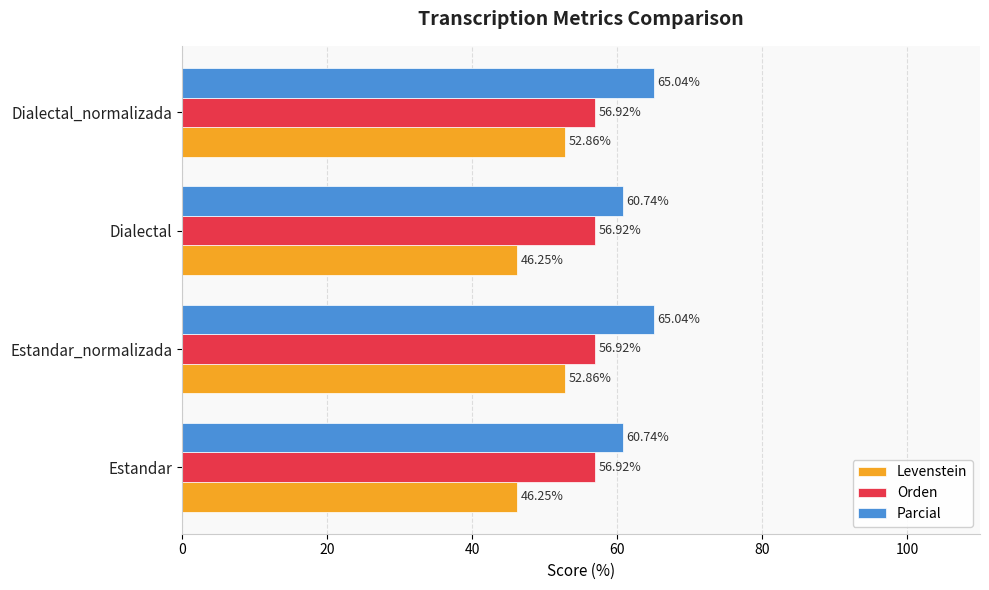

At how many categories does at least one series exceed 54?

4